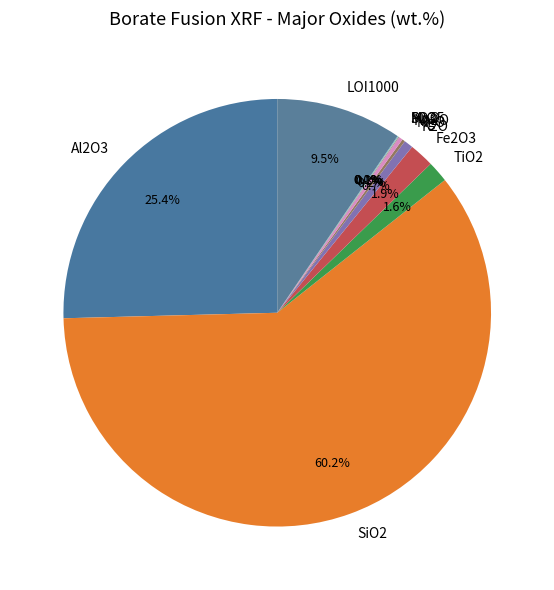

Which category has the biggest portion of the pie?

SiO2